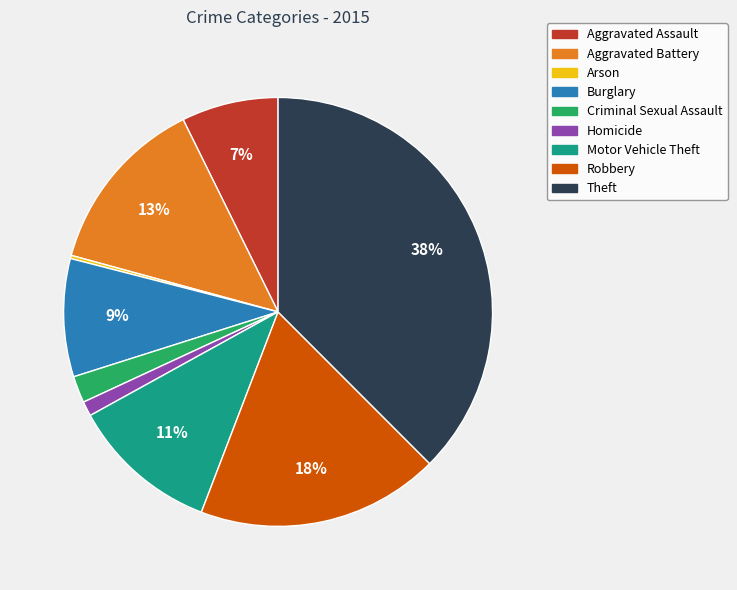

Which category has the biggest portion of the pie?

Theft